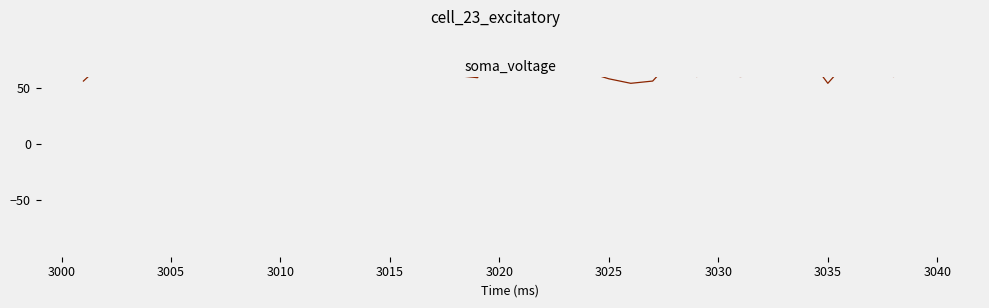

Is this an area chart (filled region under the line)?

No